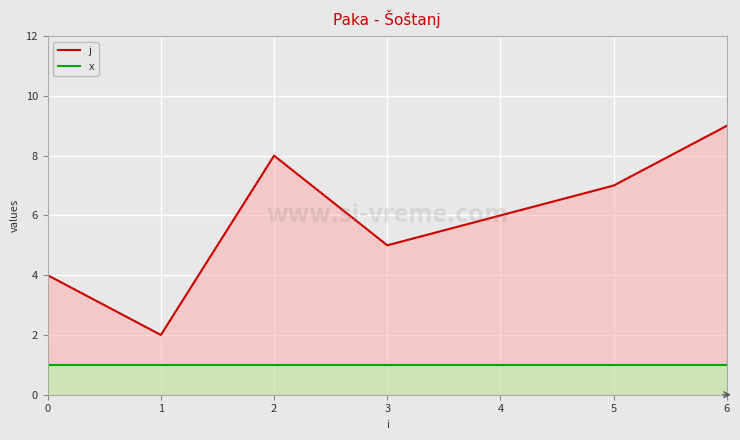

Is the value of j at 4 greater than the value of x at 6?

Yes